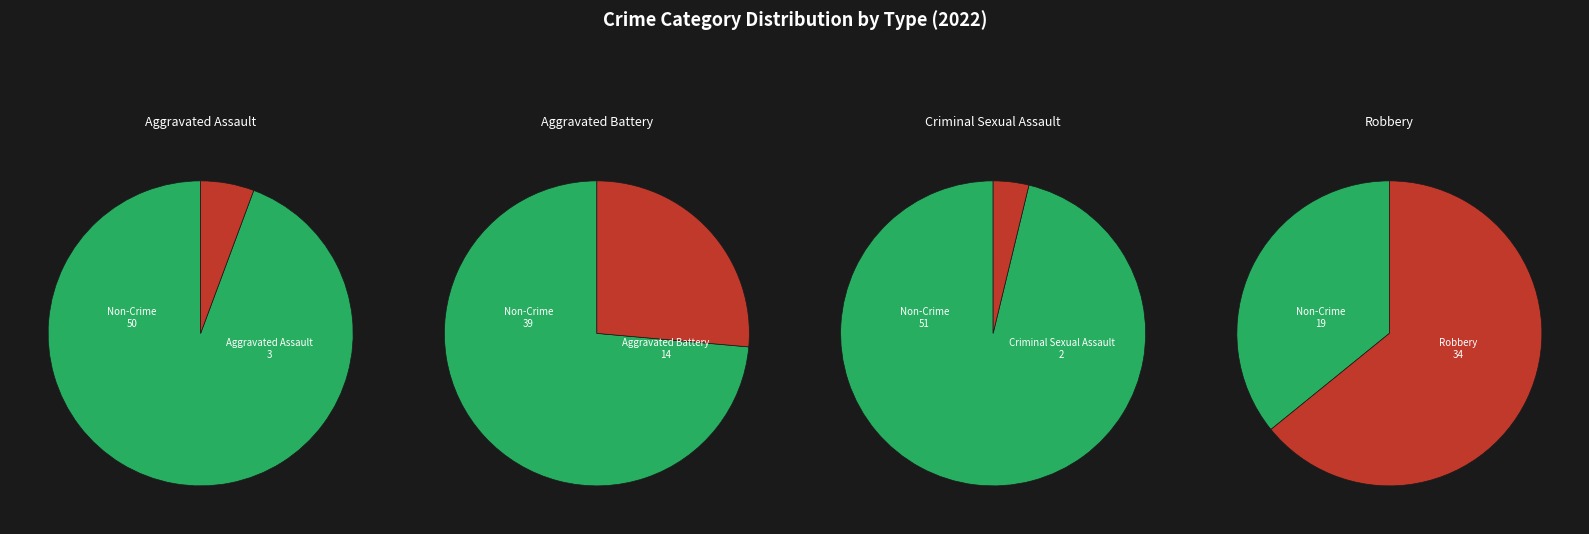

What is the total percentage of Robbery and Aggravated Assault?

69.8%